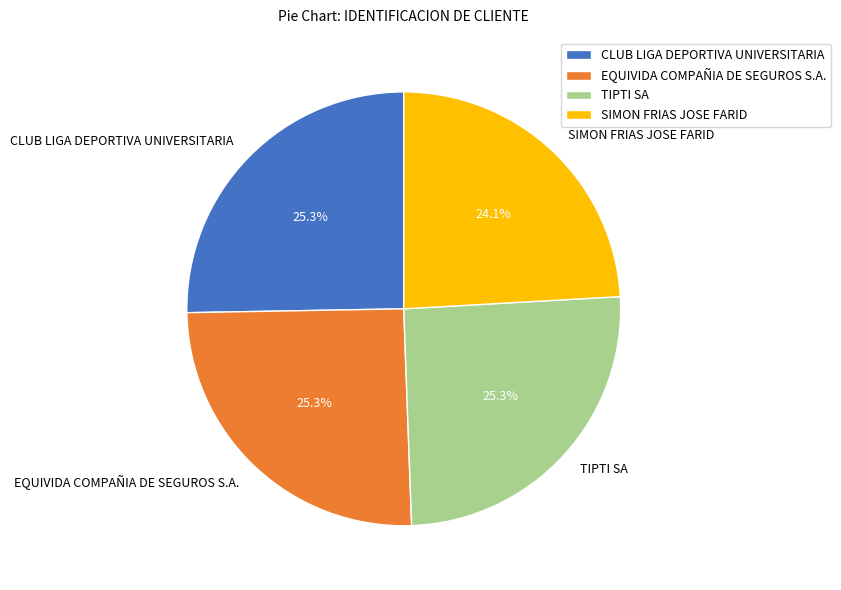

Is there a majority slice in this chart?

No